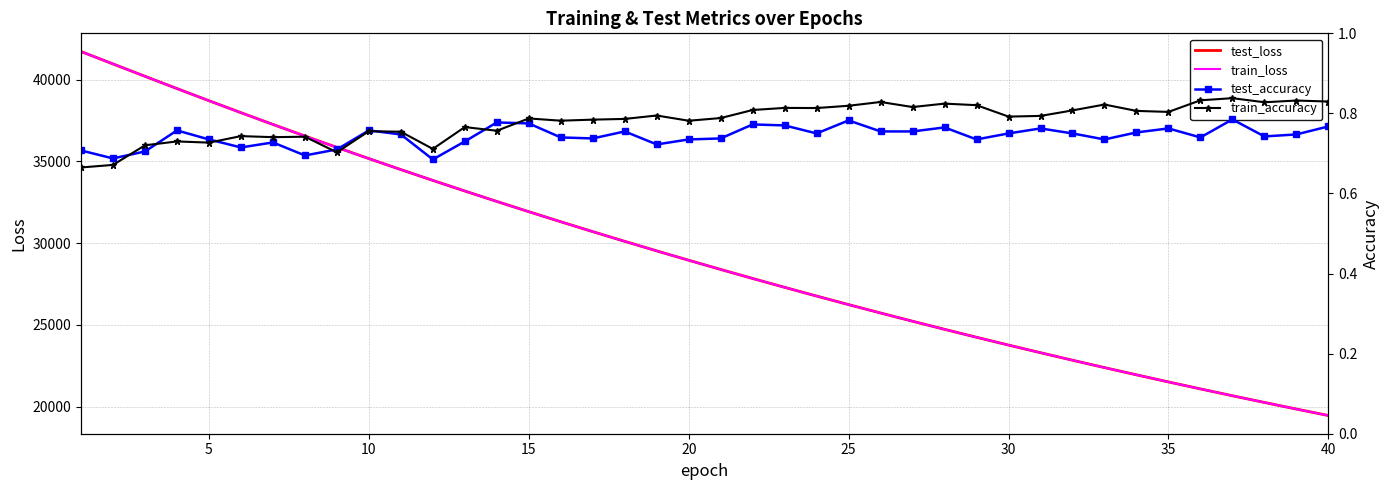

What is the value of the test_accuracy point at the 2nd from the left?

0.7